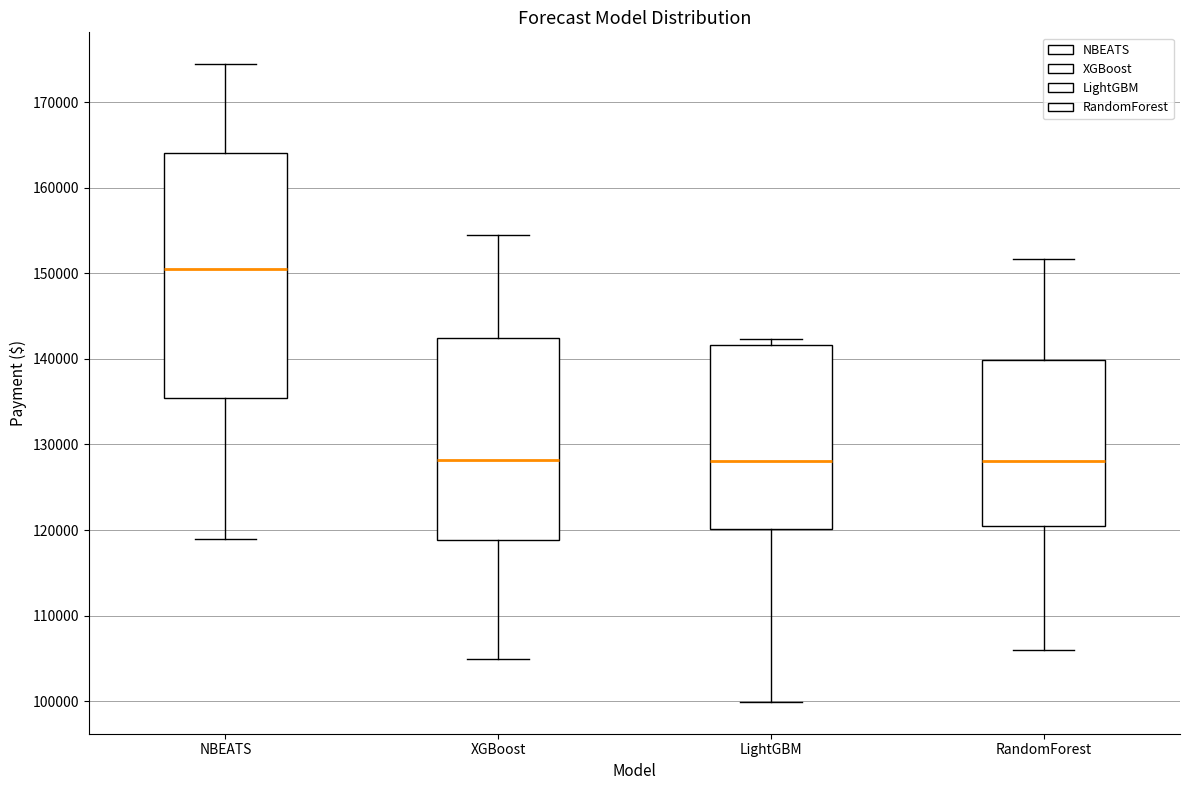

Reading left to right, transcribe this box plot: for each box, give where its median line is, the range the box spans, and where its two whiskers end, as read against the y-axis. The values are not printed on the chart, so give them approximately, as read against the axis.

NBEATS: median 151000, box 135000 to 164000, whiskers 119000 to 174000
XGBoost: median 128000, box 119000 to 142000, whiskers 105000 to 155000
LightGBM: median 128000, box 120000 to 142000, whiskers 100000 to 142000 (just above the box's upper edge)
RandomForest: median 128000, box 120000 to 140000, whiskers 106000 to 152000